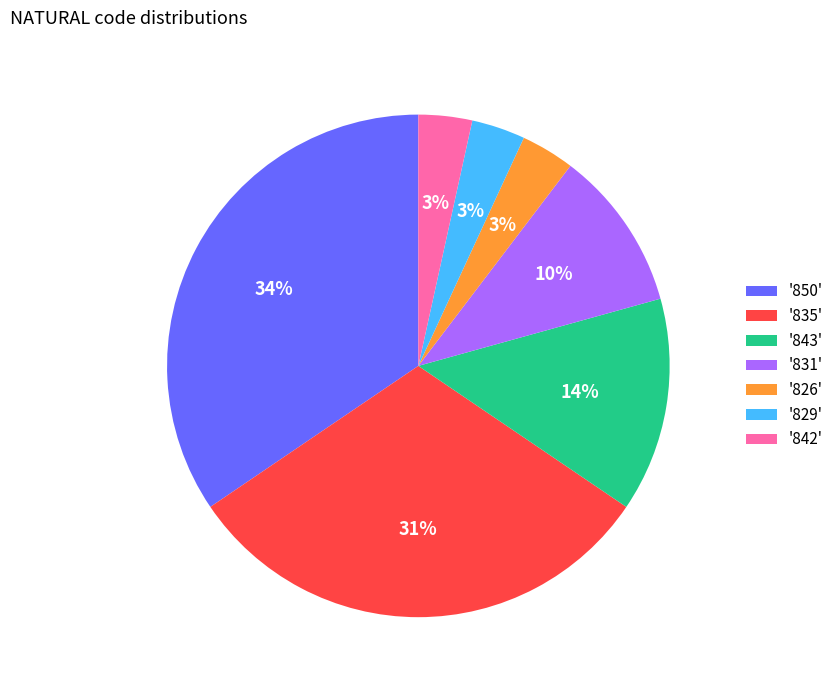

To the nearest percent, what is the average slice percentage?

14%